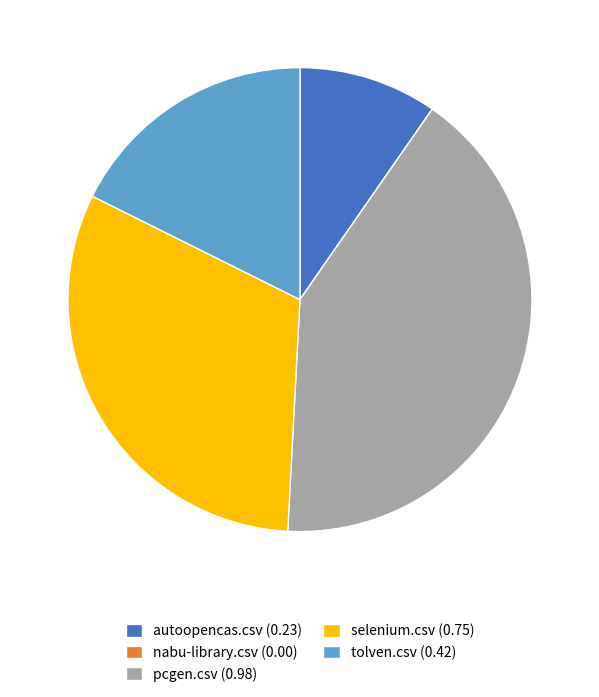

Does tolven.csv (0.42) represent more than half of the total?

No